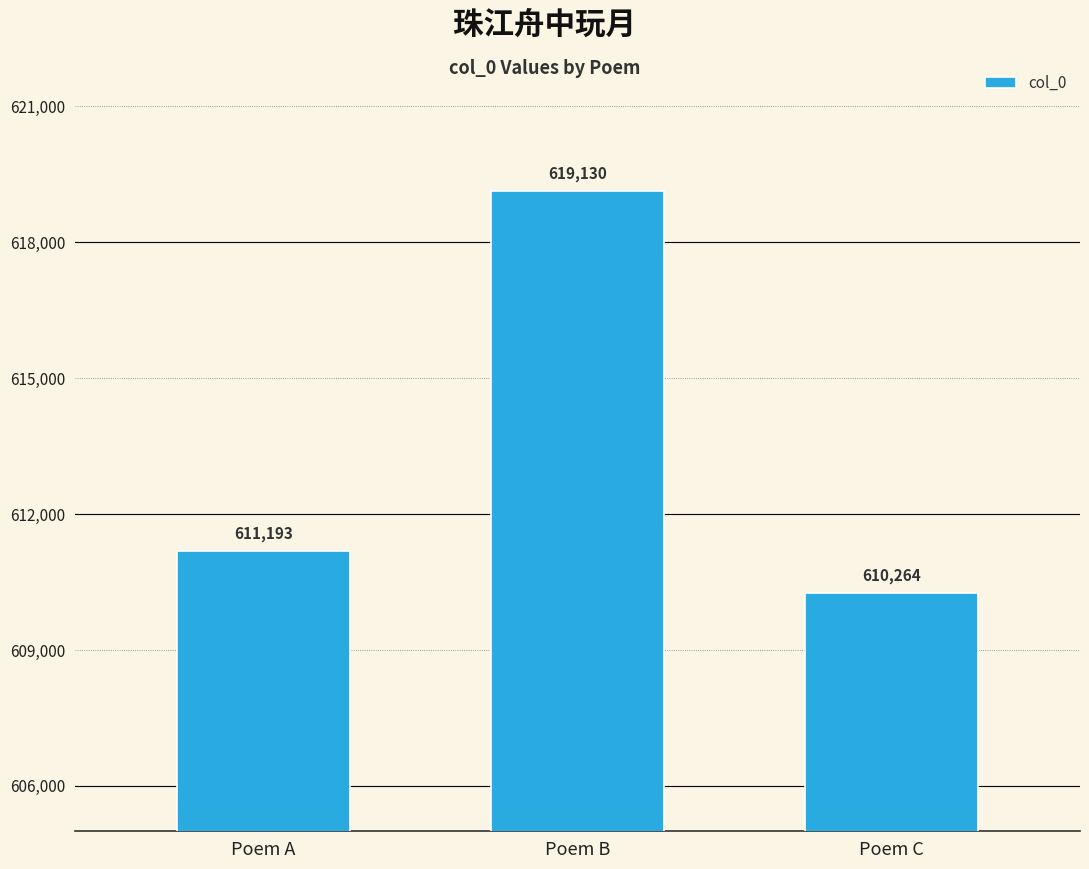

The chart shows a value of 915025 at Poem B. True or false?

False